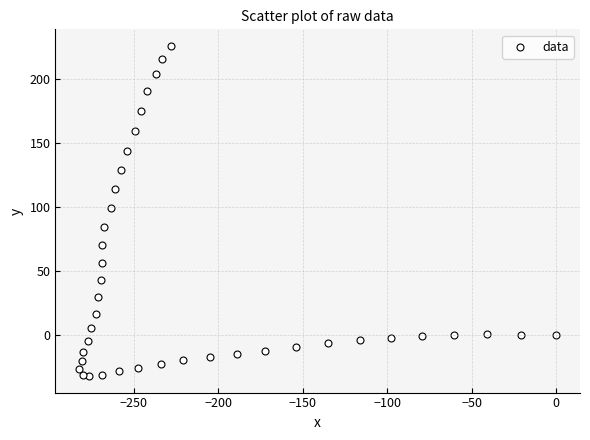

What is the range of Y values (max minus min)?

257.9